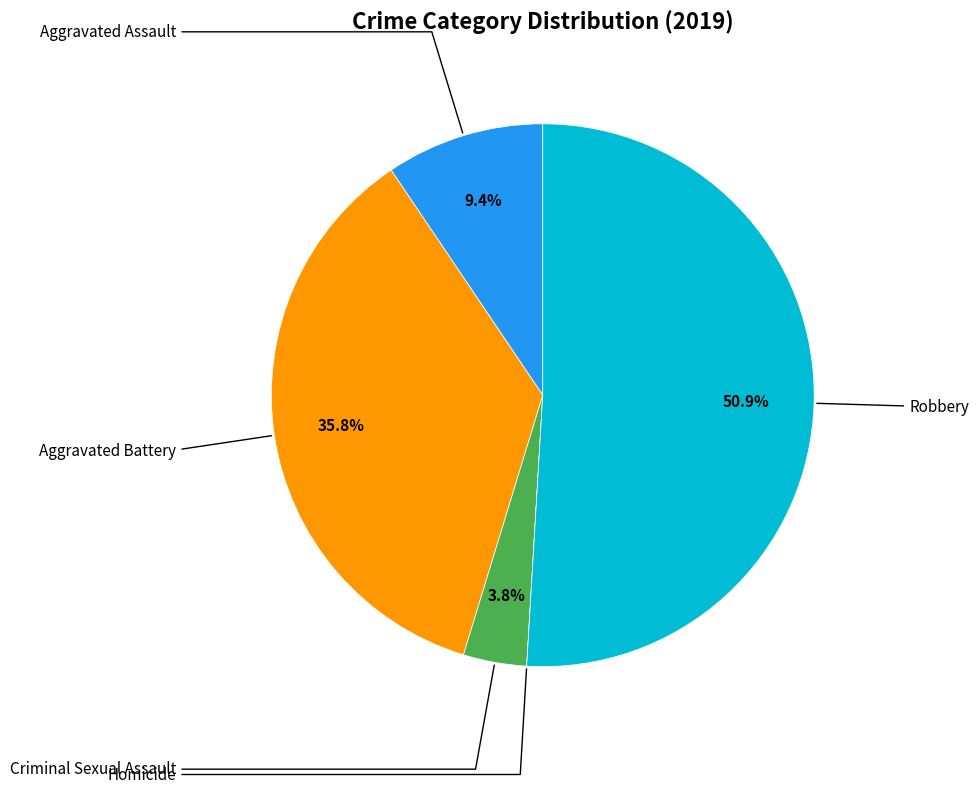

Is there any slice that represents more than half of the pie?

Yes